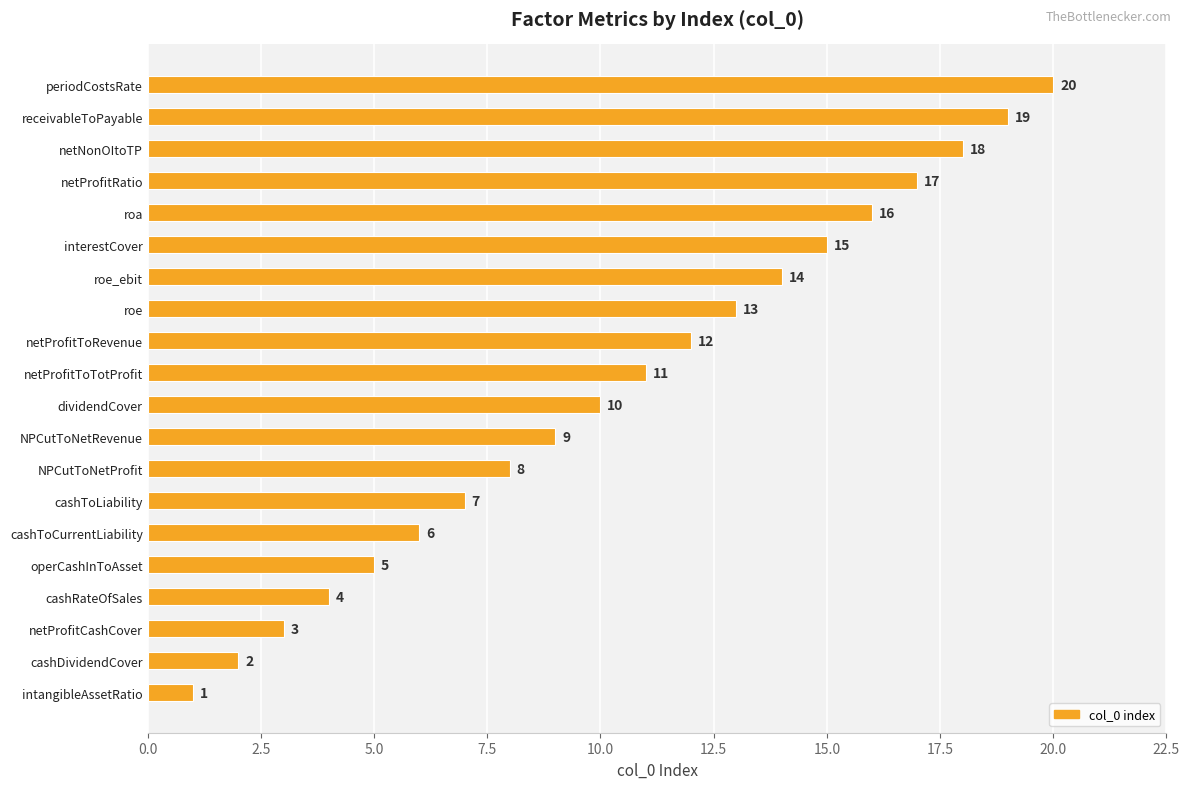

Which has a higher value, periodCostsRate or roe_ebit?

periodCostsRate